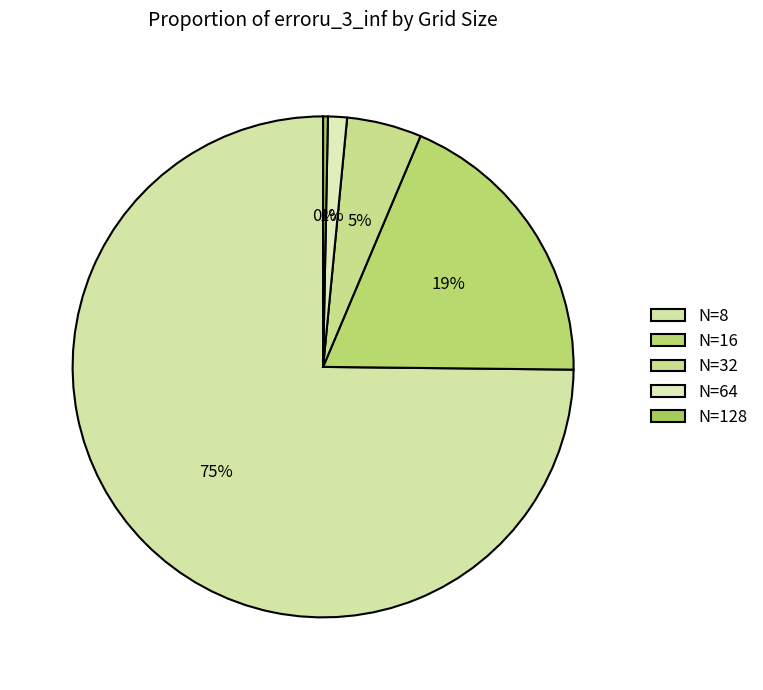

How many slices are in this pie chart?

5